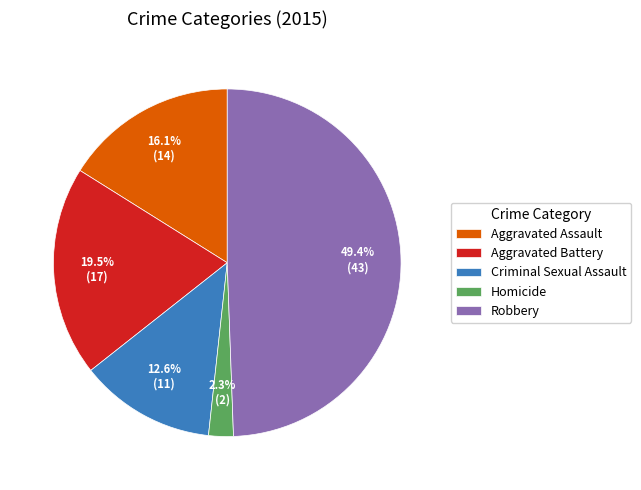

Which has a higher value, Aggravated Battery or Robbery?

Robbery